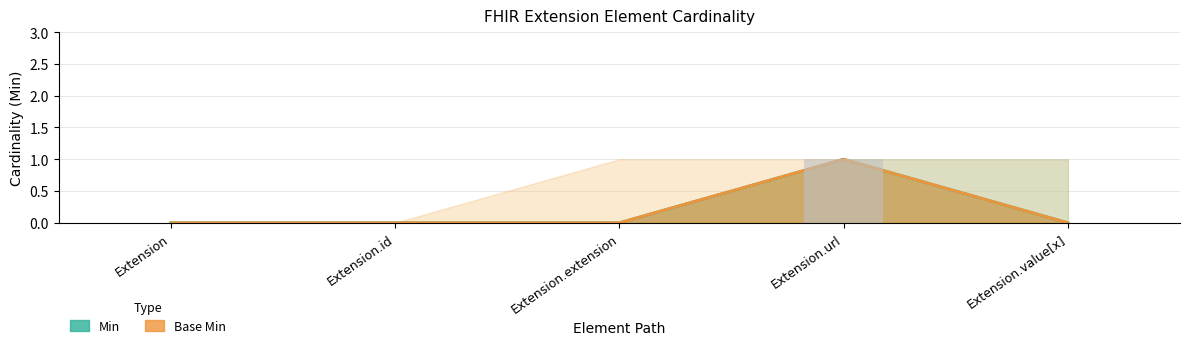

What is the difference between the second highest and second lowest values in the Min_upper series?

1